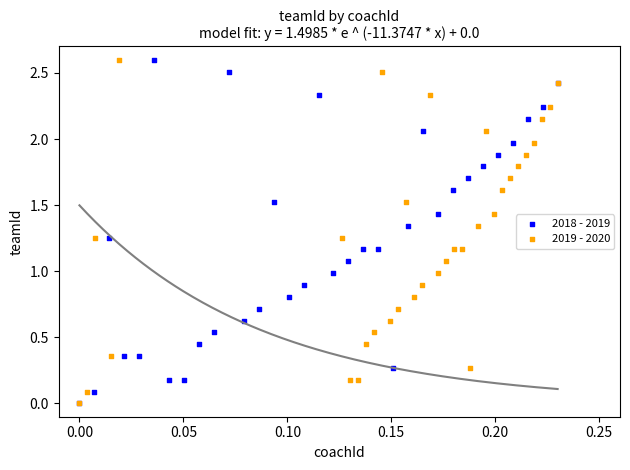

What are all the series names shown in the legend?

2018 - 2019, 2019 - 2020